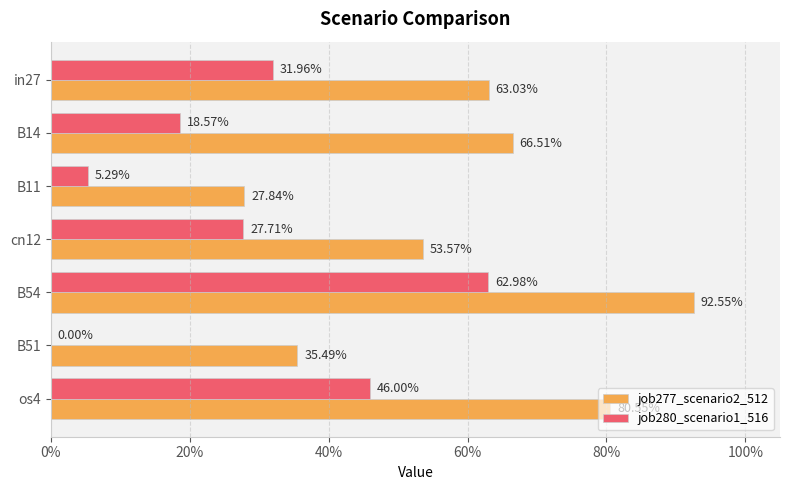

What are all the series names shown in the legend?

job277_scenario2_512, job280_scenario1_516